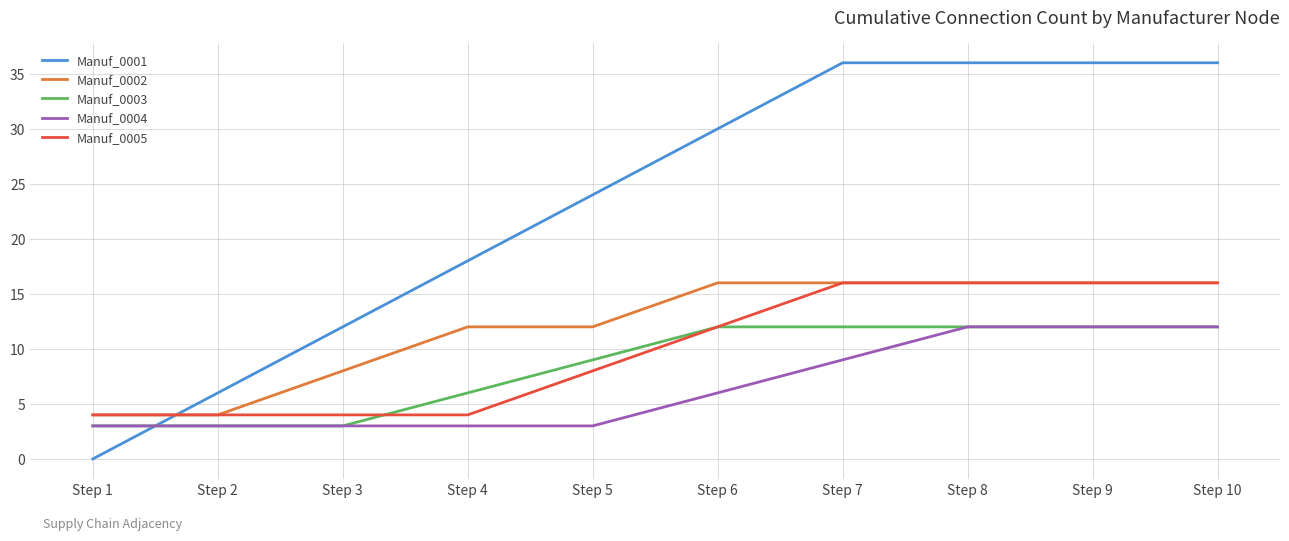

How many lines are shown in the chart?

5